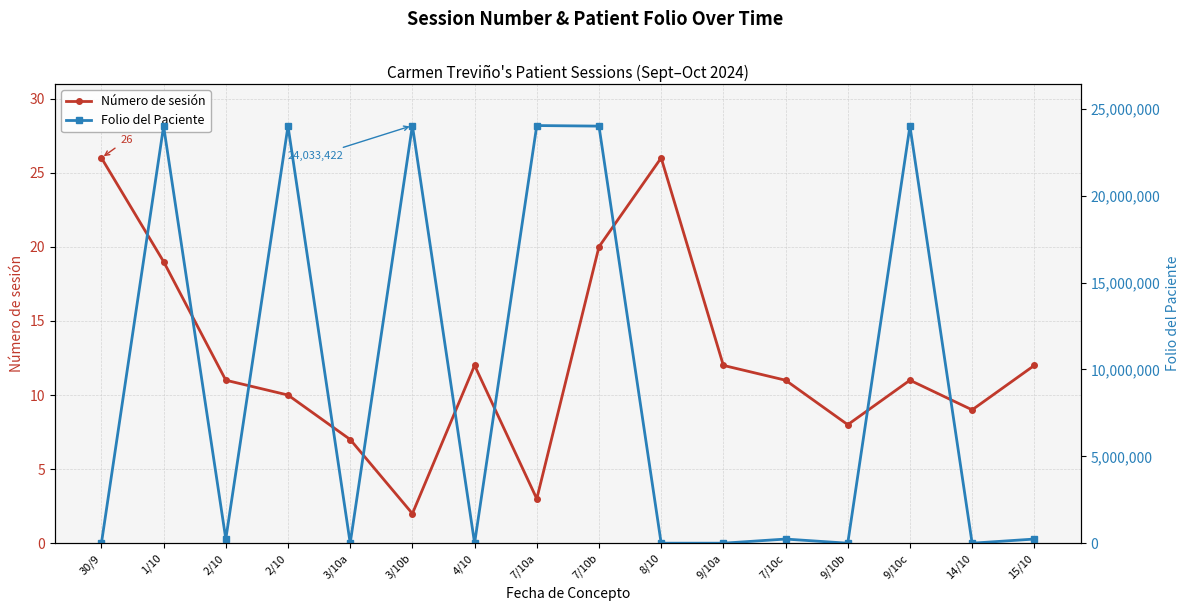

Which series has the widest spread of values?

Folio del Paciente